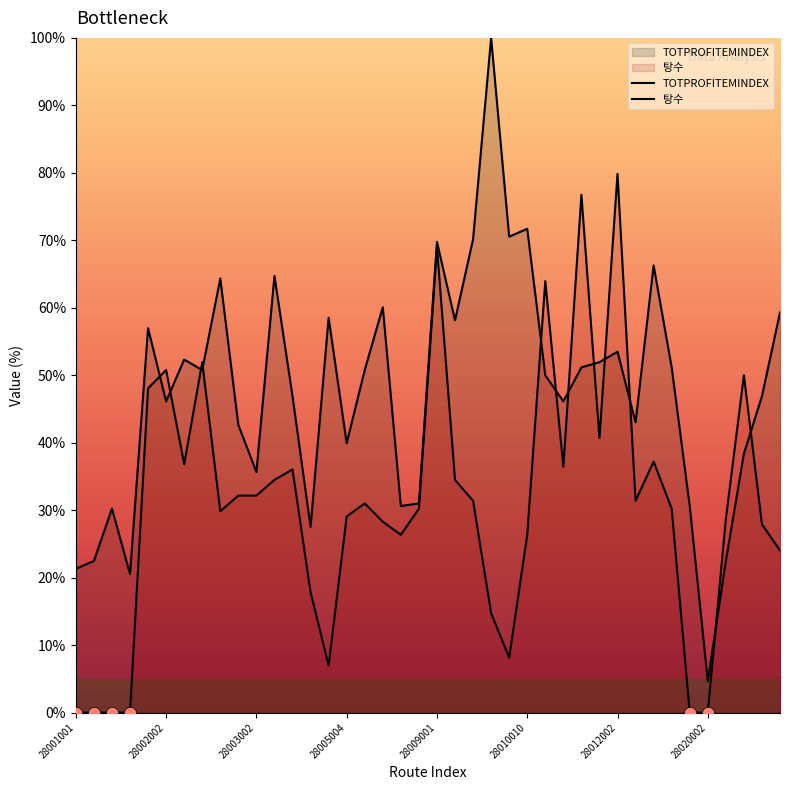

At which category is the sum across all series the highest?

28009001